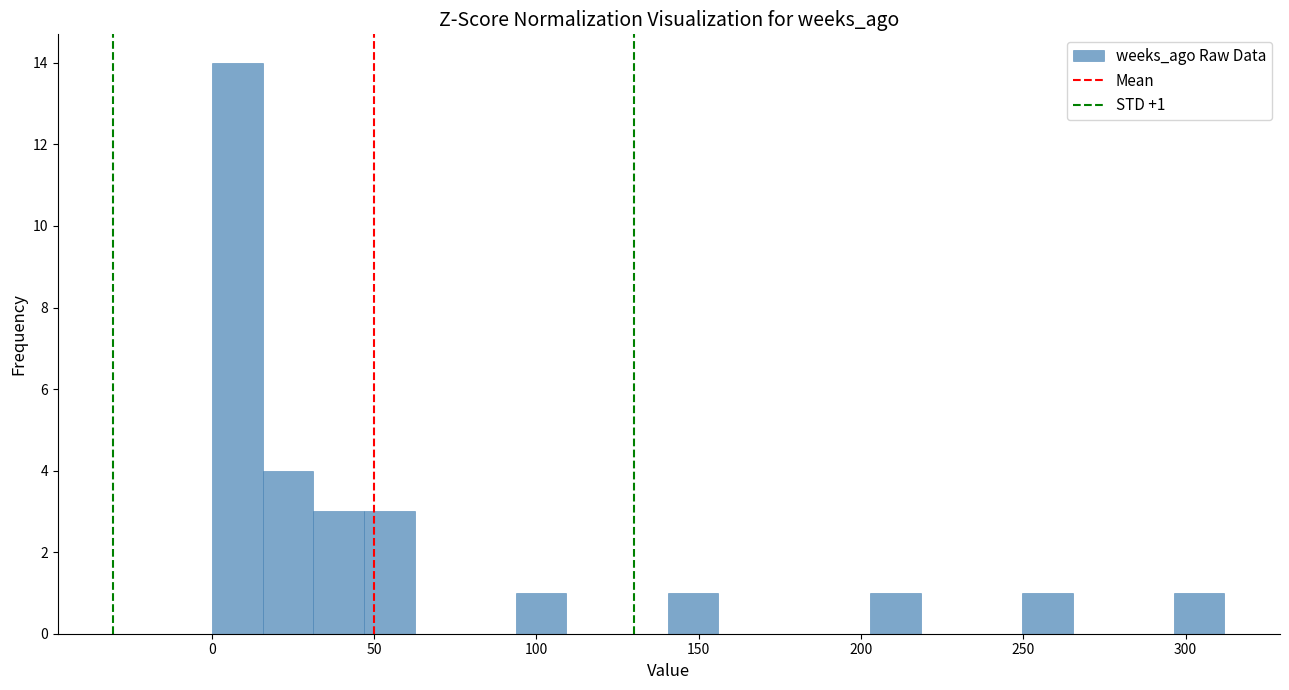

Around what value on the x-axis is the tallest bar? Give the approximate position of its centre, as read against the axis.

10